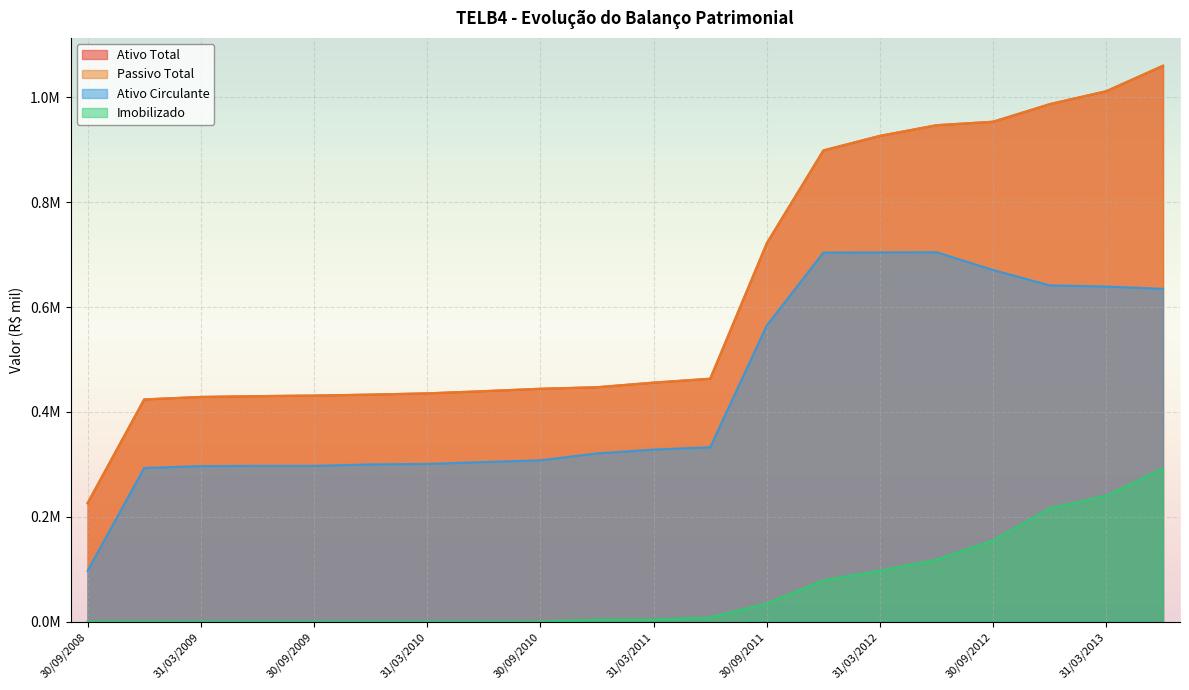

What is the total value across all series at 31/12/2012?

2831135.0